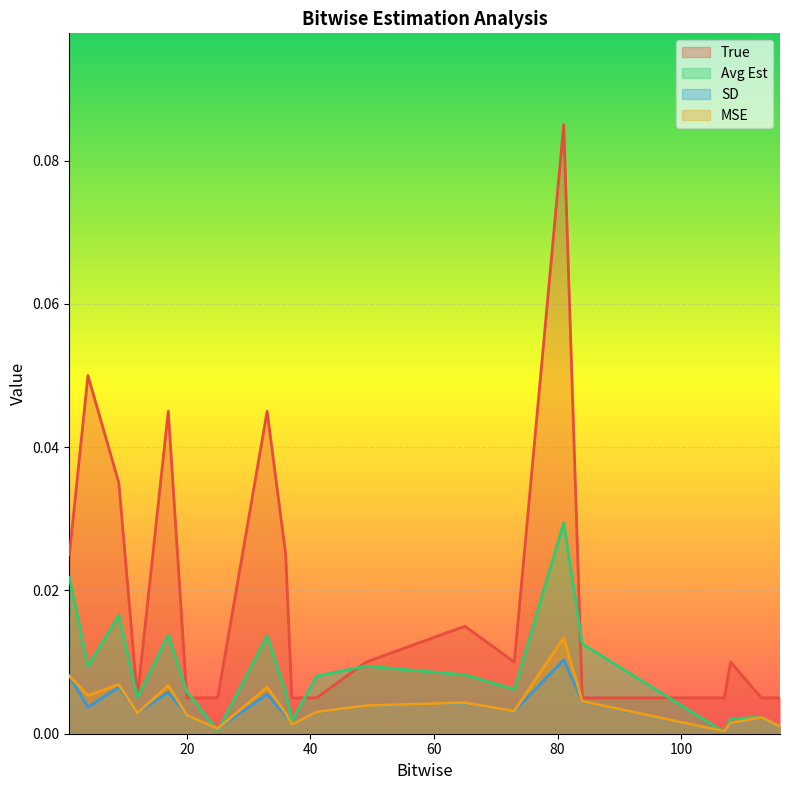

Rank the categories by MSE value from lowest to highest.

107, 25, 116, 37, 108, 113, 20, 36, 12, 41, 73, 49, 65, 84, 4, 33, 17, 9, 1, 81